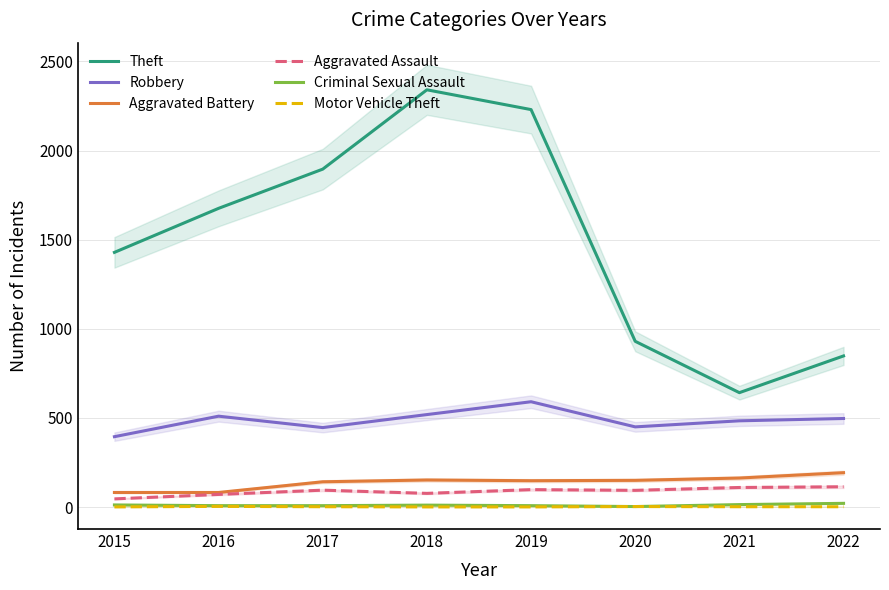

What is the sum of all Aggravated Assault values?

705